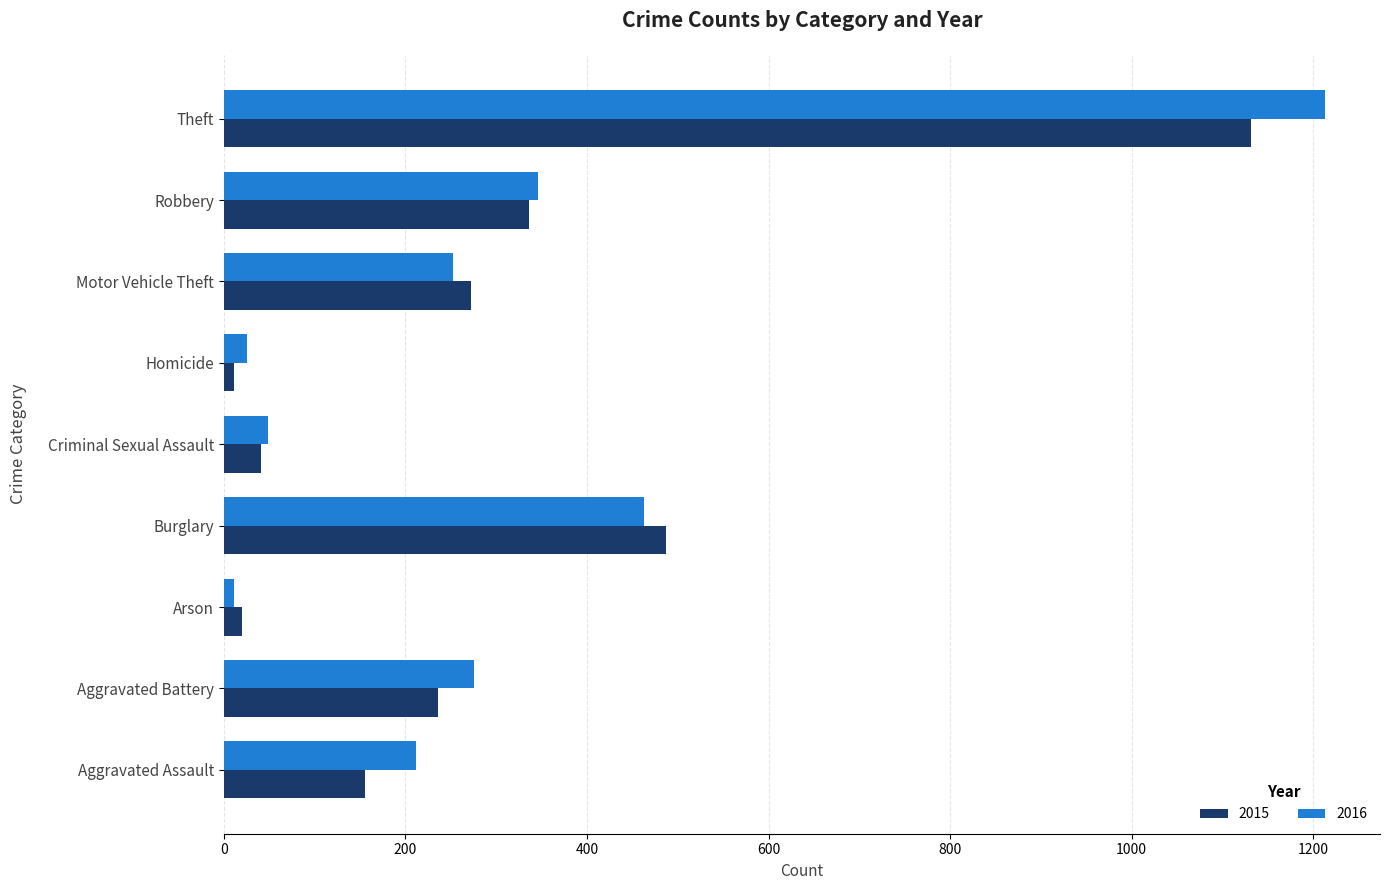

What is the highest value of the 2016 series?

1213